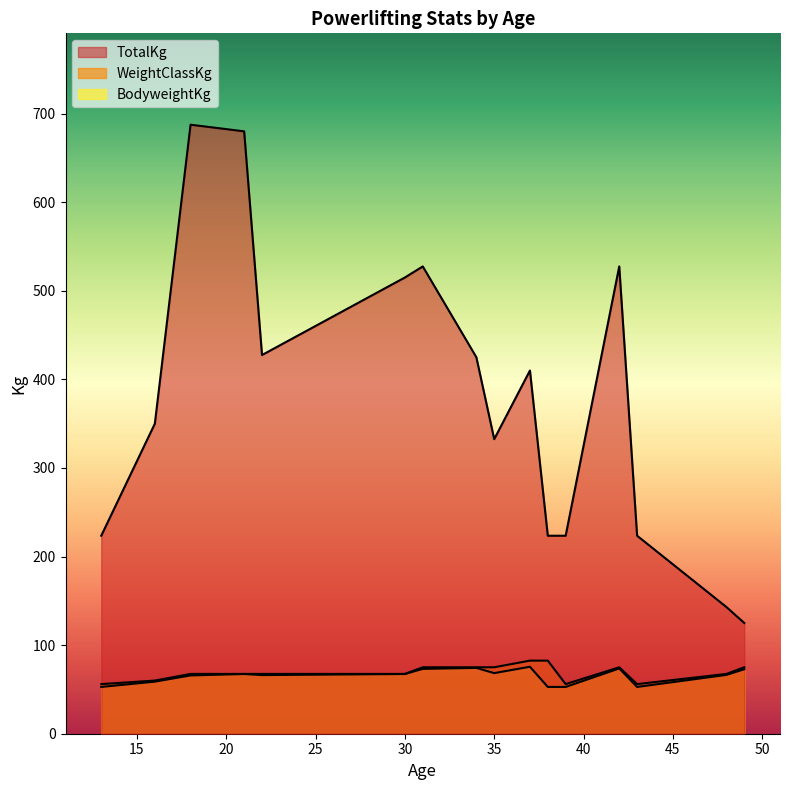

Where is BodyweightKg nearest to the value 64?

18